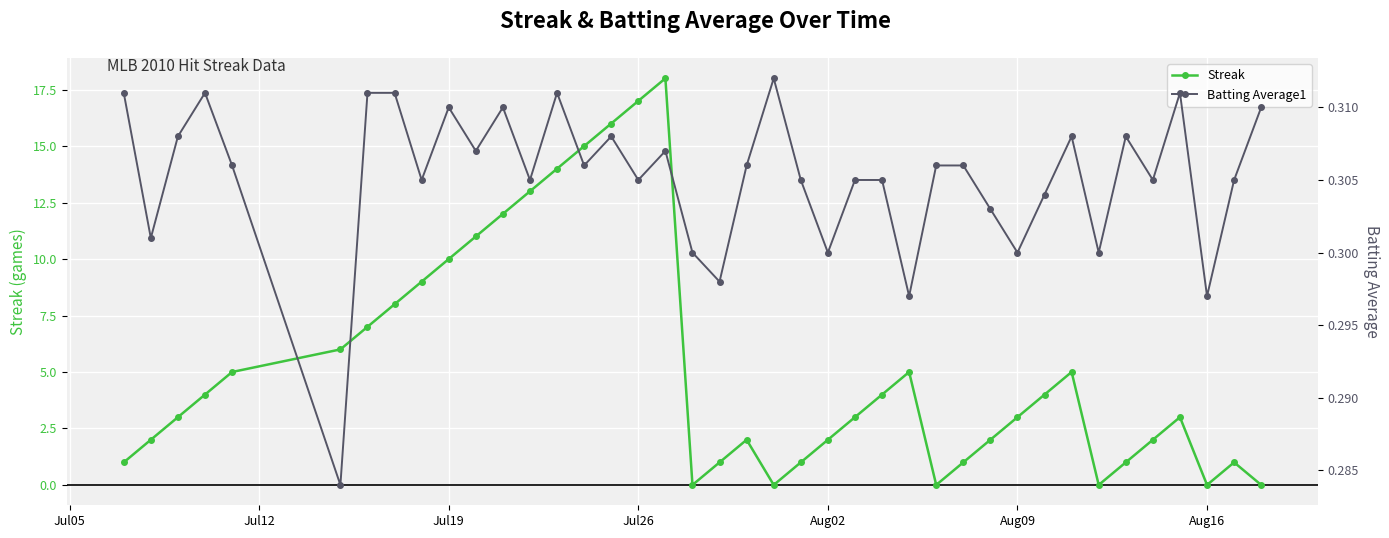

How many series are shown in this chart?

2